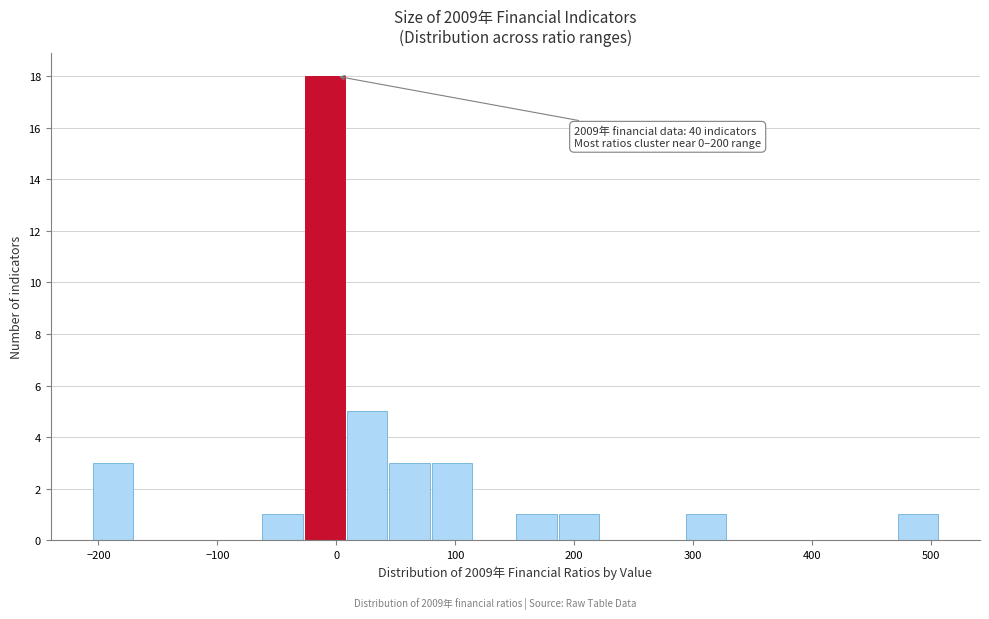

Read against the x-axis, roughly where is the centre of the tallest bar?

-10